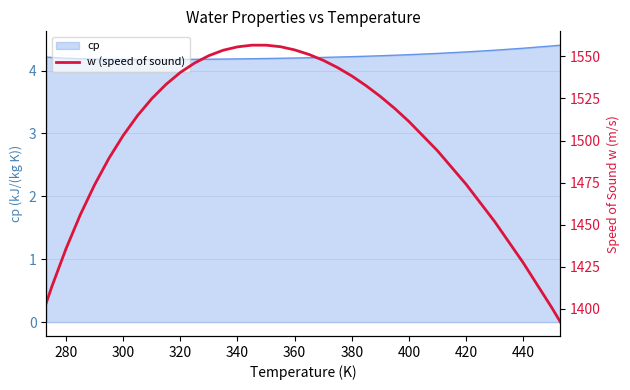

The cp series shows 2.1 at 360. True or false?

False